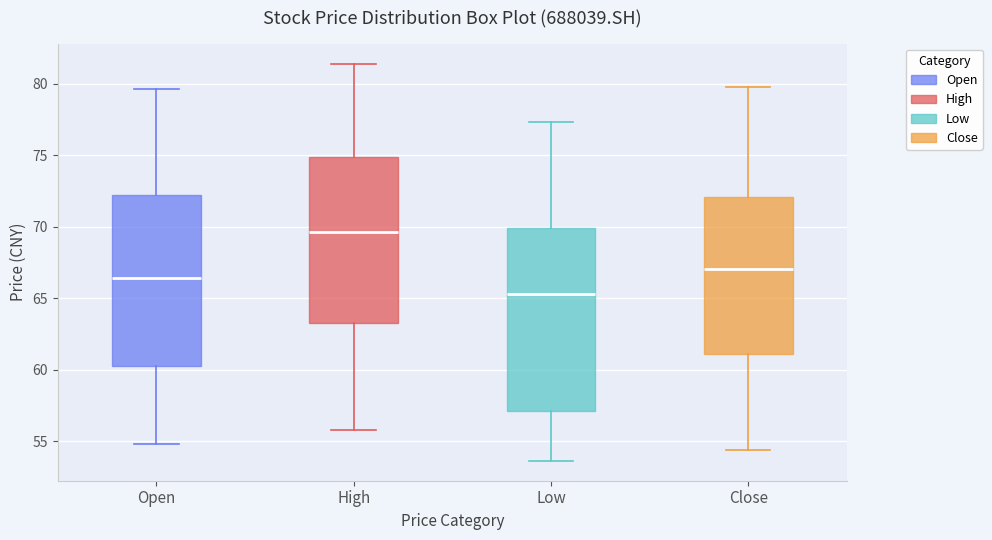

Reading left to right, transcribe this box plot: for each box, give where its median line is, the range the box spans, and where its two whiskers end, as read against the y-axis. The values are not printed on the chart, so give them approximately, as read against the axis.

Open: median 66.5, box 60.5 to 72.0, whiskers 55.0 to 79.5
High: median 69.5, box 63.5 to 75.0, whiskers 56.0 to 81.5
Low: median 65.5, box 57.0 to 70.0, whiskers 53.5 to 77.5
Close: median 67.0, box 61.0 to 72.0, whiskers 54.5 to 80.0